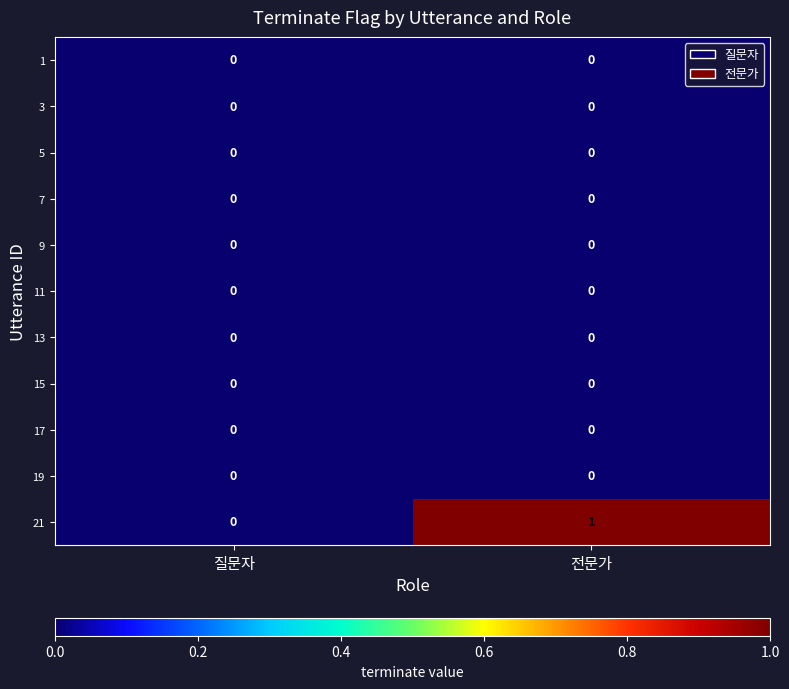

Which series has the largest range (max minus min)?

21